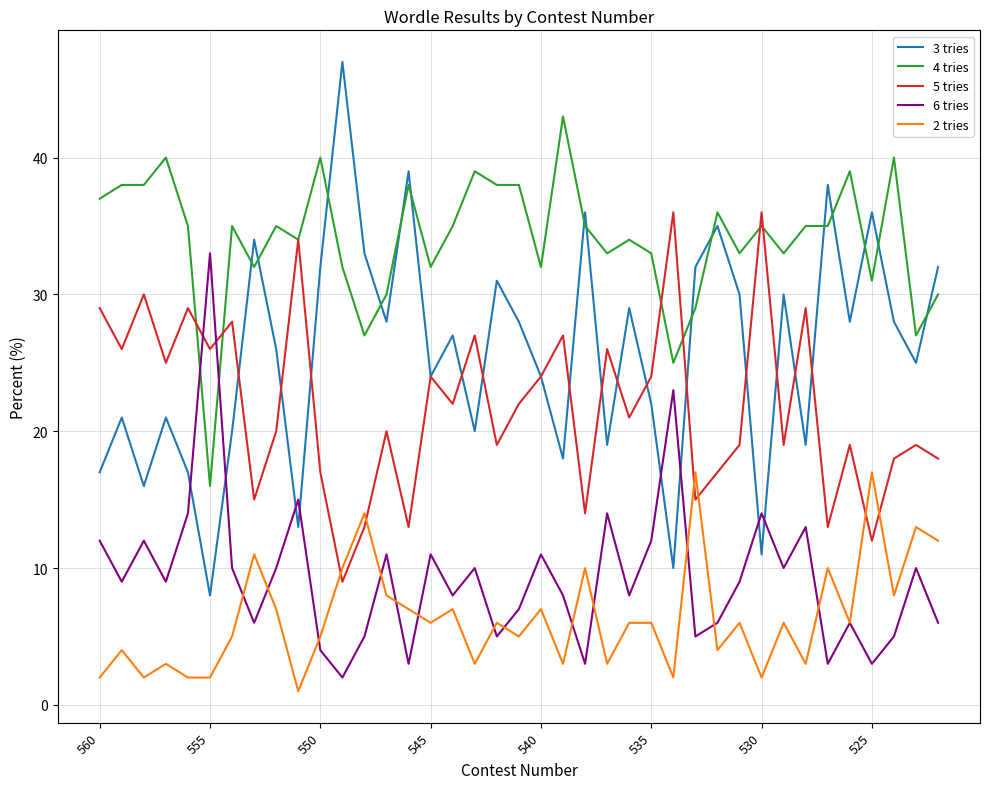

Which series has the largest range (max minus min)?

3 tries